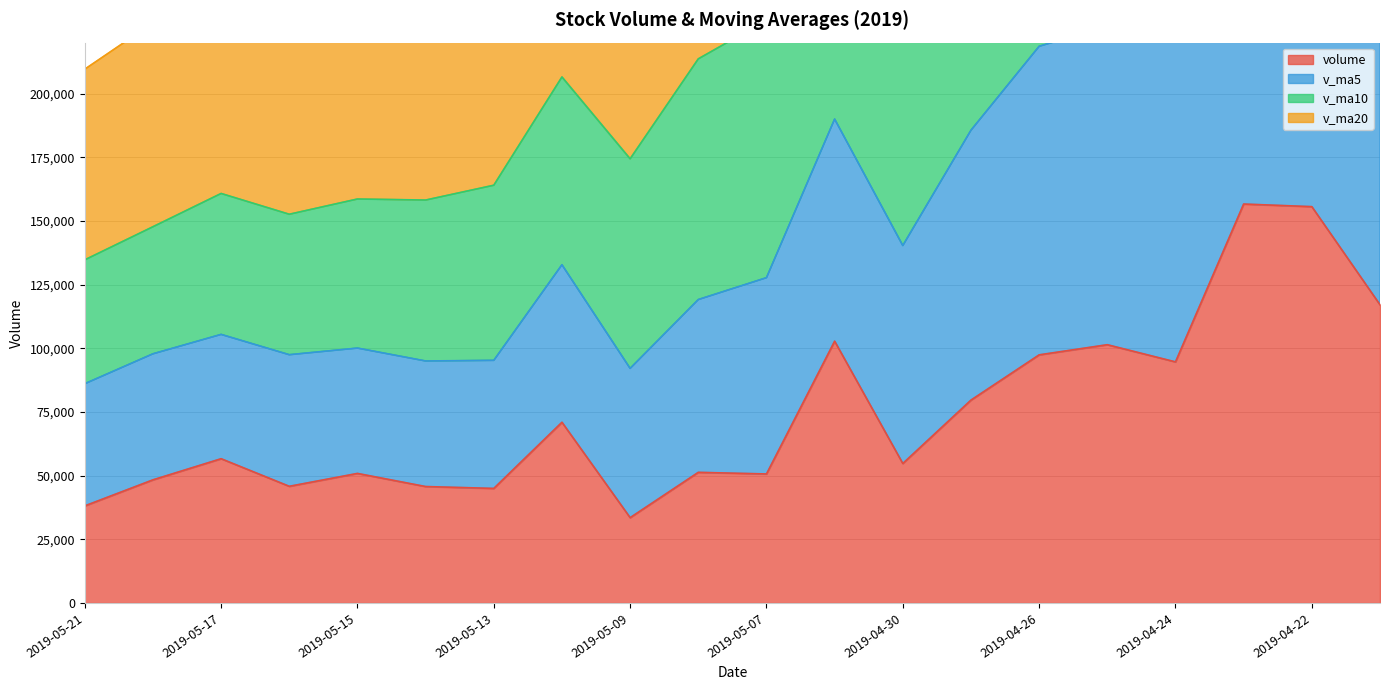

Which category has the highest value across all series?

2019-04-22